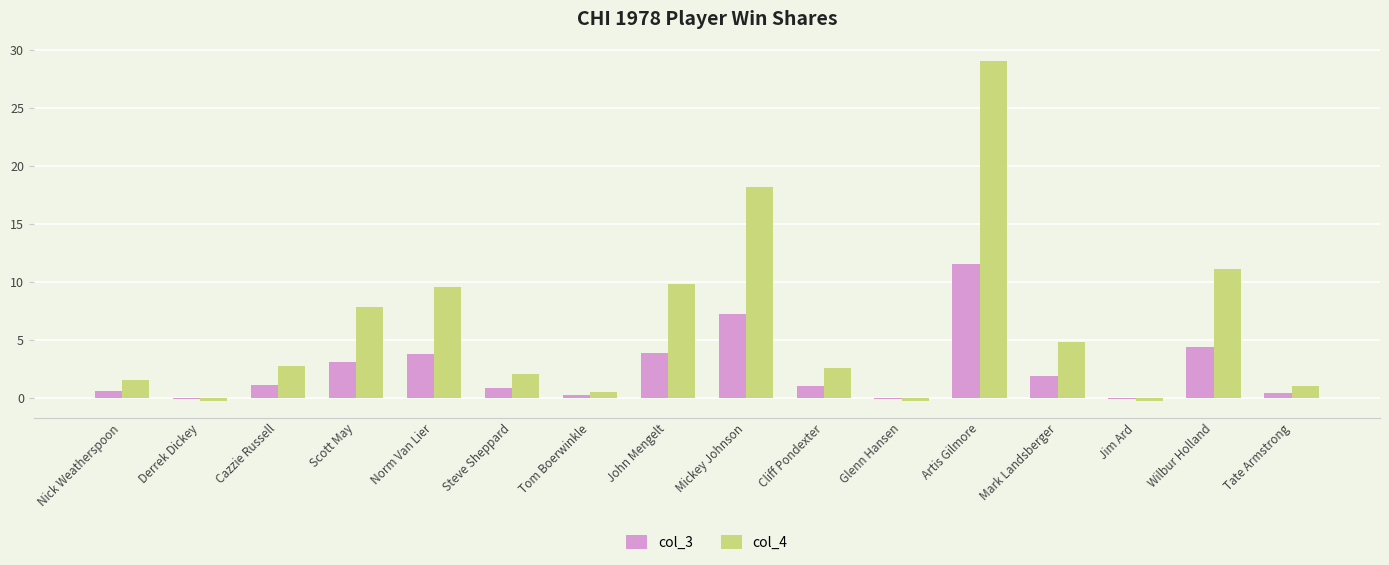

What is the value of the col_3 bar at the 10th from the left?

1.0